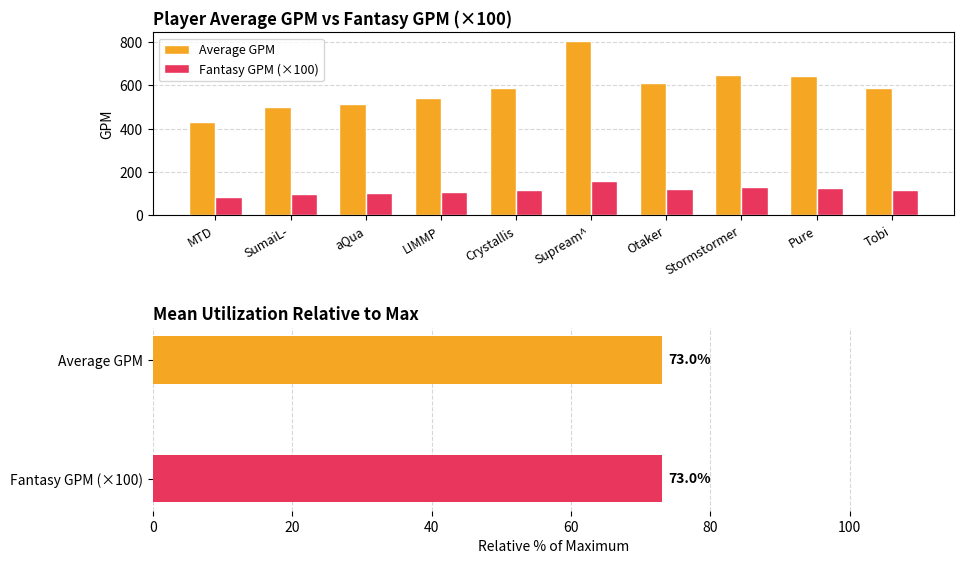

Reading left to right, transcribe all the data shown in this chart.

Average GPM: MTD=430.0	SumaiL-=499.0	aQua=514.0	LIMMP=543.0	Crystallis=585.0	Supream^=803.0	Otaker=610.0	Stormstormer=647.0	Pure=642.0	Tobi=589.0
Fantasy GPM (×100): MTD=86.0	SumaiL-=99.8	aQua=102.8	LIMMP=108.6	Crystallis=117.0	Supream^=160.6	Otaker=122.0	Stormstormer=129.4	Pure=128.4	Tobi=117.8